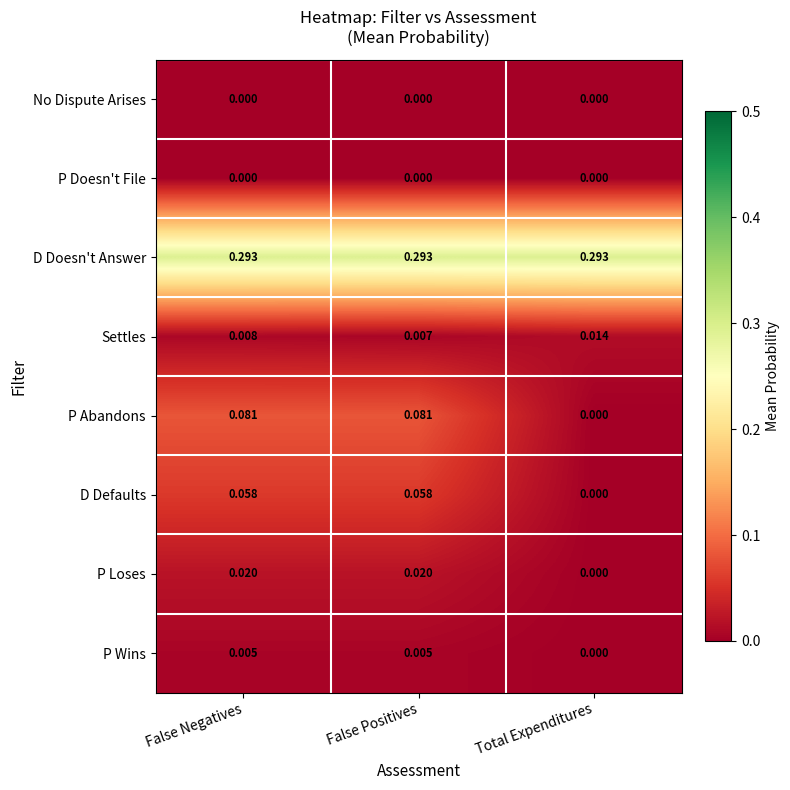

Is the value of No Dispute Arises at False Negatives greater than the value of D Doesn't Answer at False Positives?

No